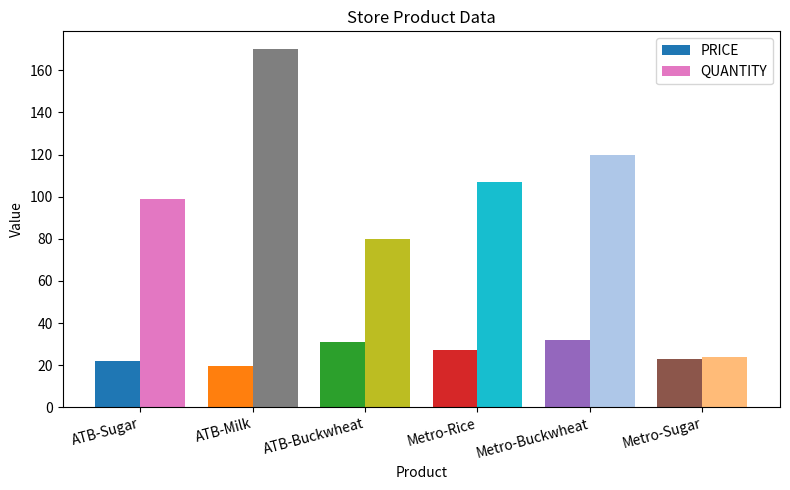

What is the difference between the second highest and second lowest values in the PRICE series?

9.0